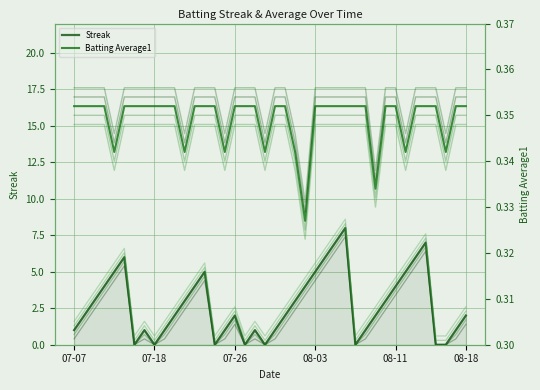

True or false: Batting Average1 and Streak intersect in this chart.

True